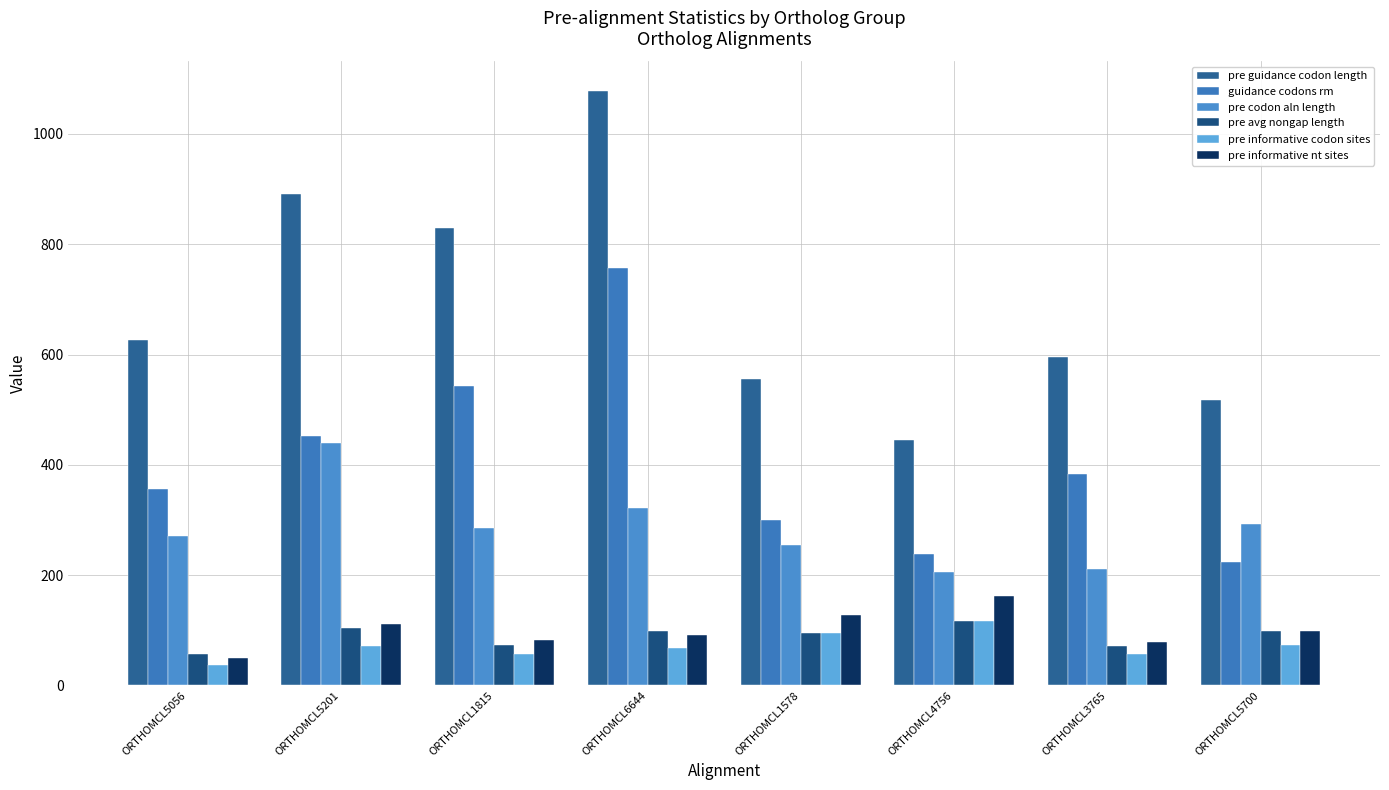

True or false: pre informative nt sites has a value of 138.2 at ORTHOMCL3765.

False